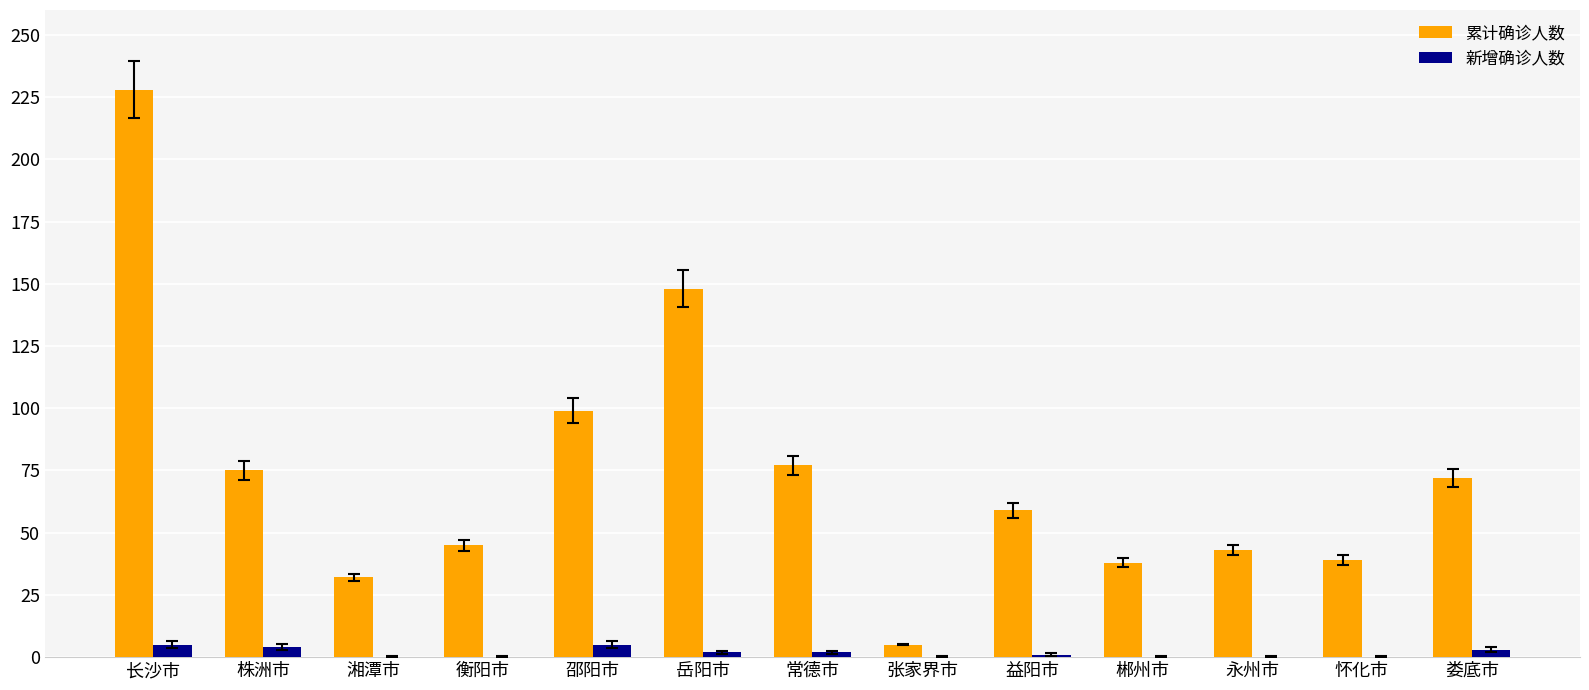

What is the sum of the 累计确诊人数 values at 永州市 and 郴州市?

81